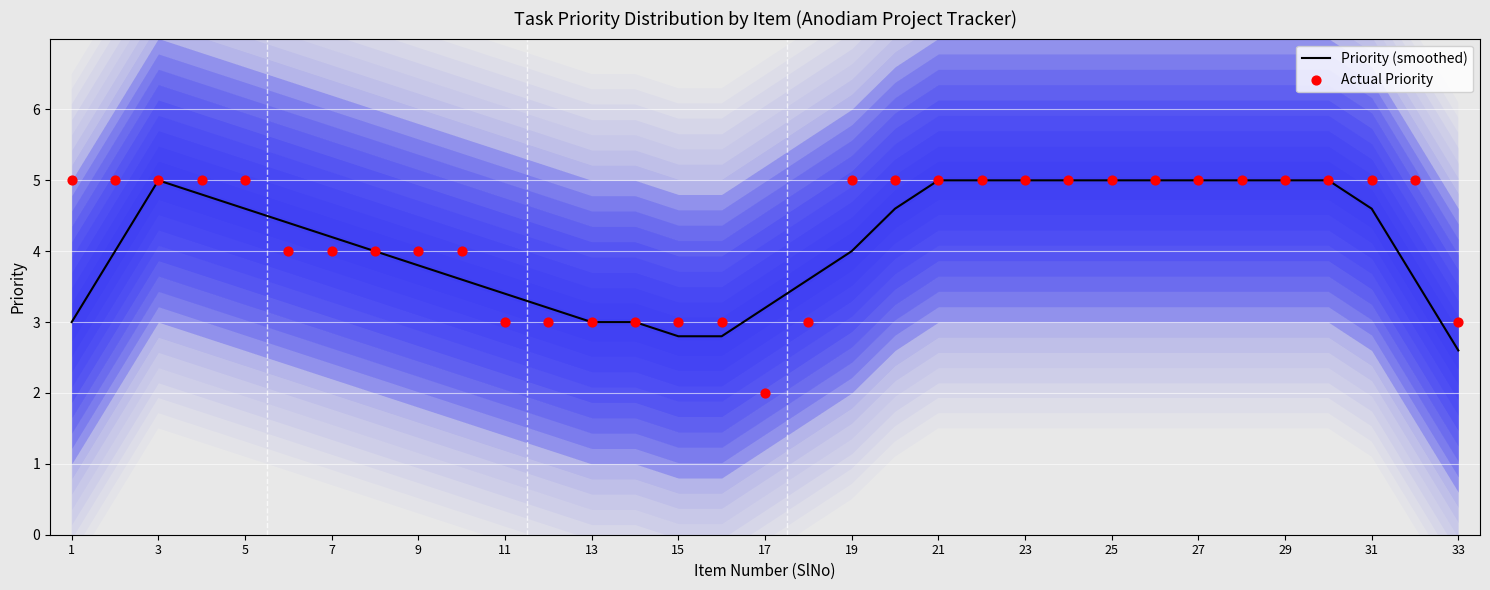

True or false: Priority (smoothed) has a value of 5.0 at 21.

True